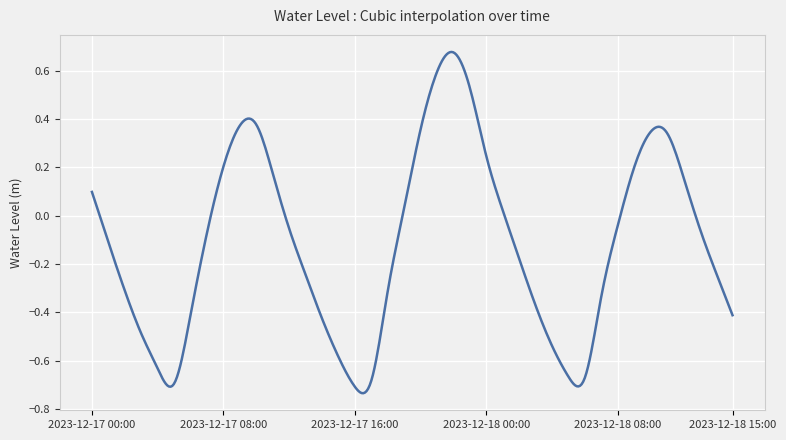

How many lines are shown in the chart?

1